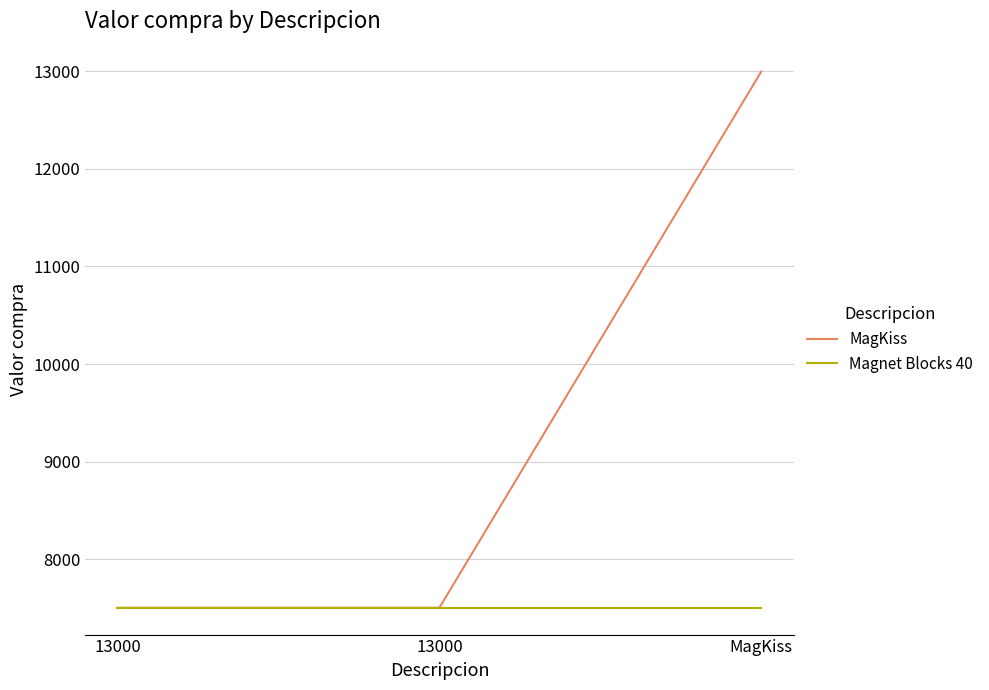

Is the value of Magnet Blocks 40 at 13000 greater than the value of MagKiss at 13000?

No